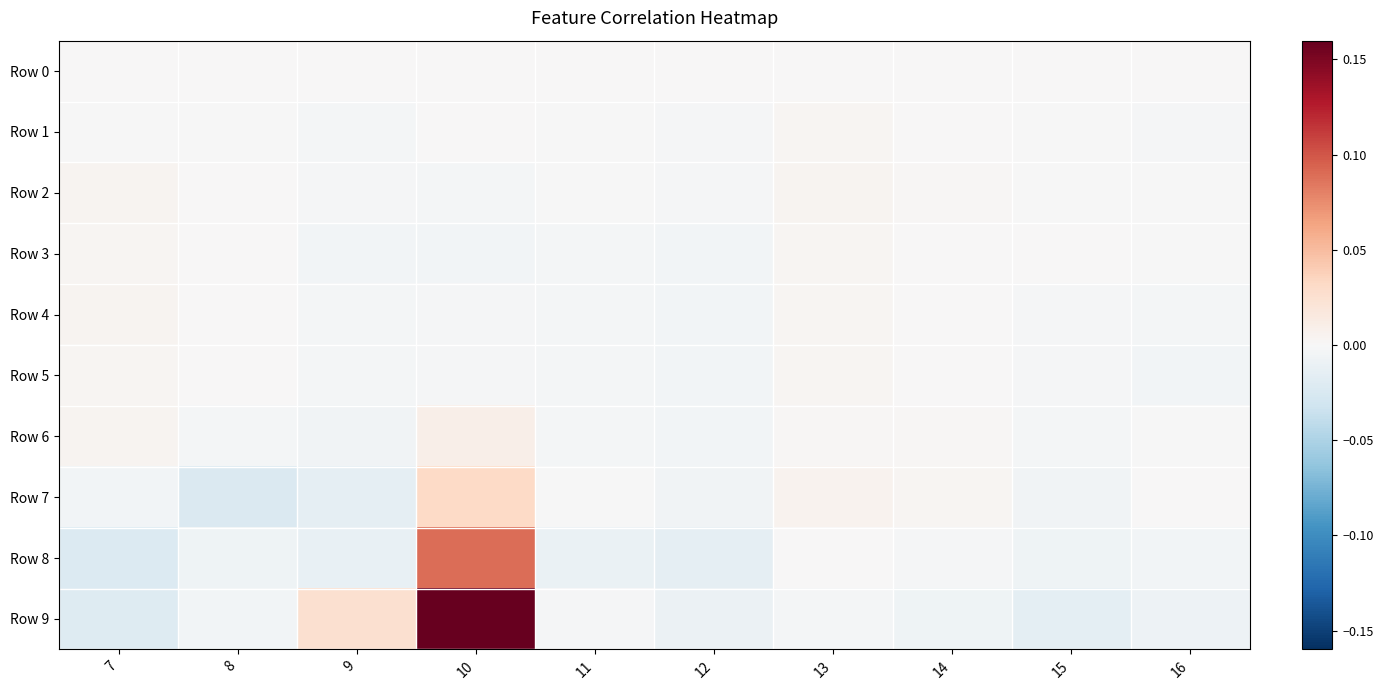

Between 8 and 10, which is larger?

8